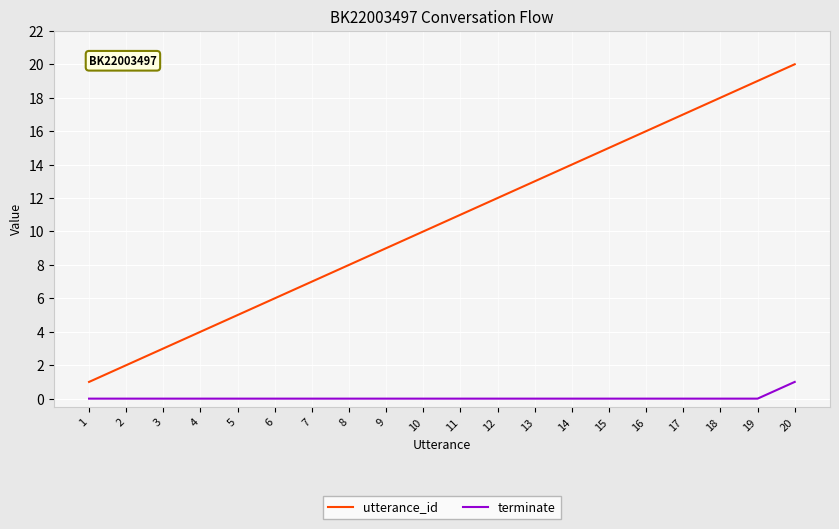

At which category is the sum across all series the highest?

20